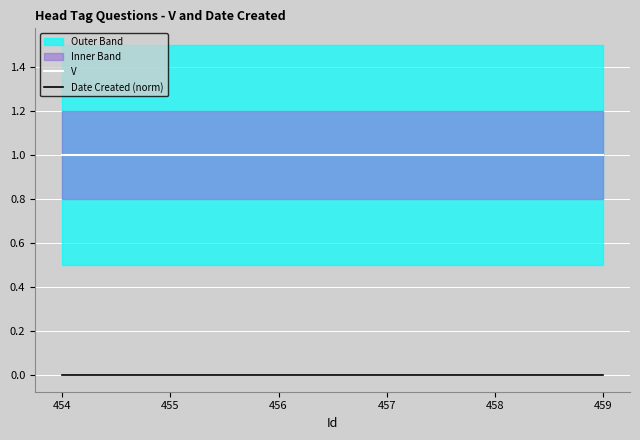

True or false: V and Date Created (norm) intersect in this chart.

False